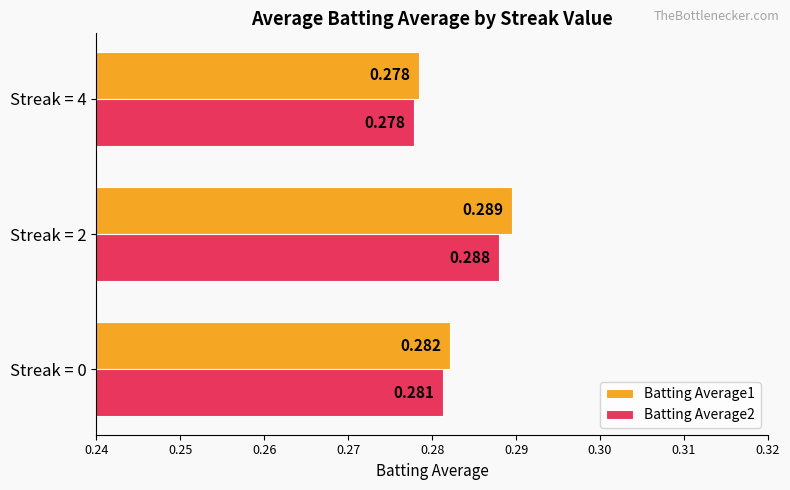

Is the value of Batting Average1 at Streak = 4 greater than the value of Batting Average2 at Streak = 2?

No